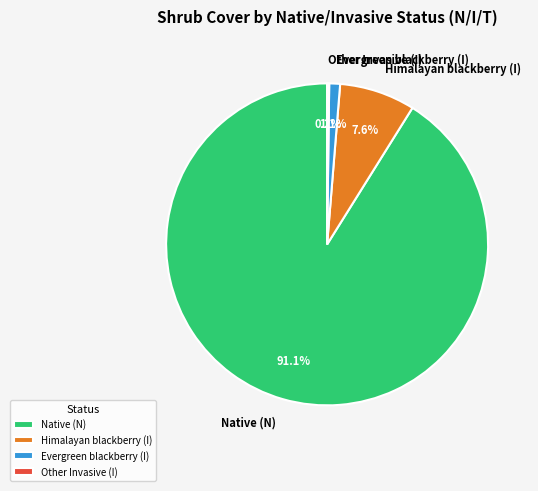

Combined, what portion of the pie is Himalayan blackberry (I) and Native (N)?

98.7%